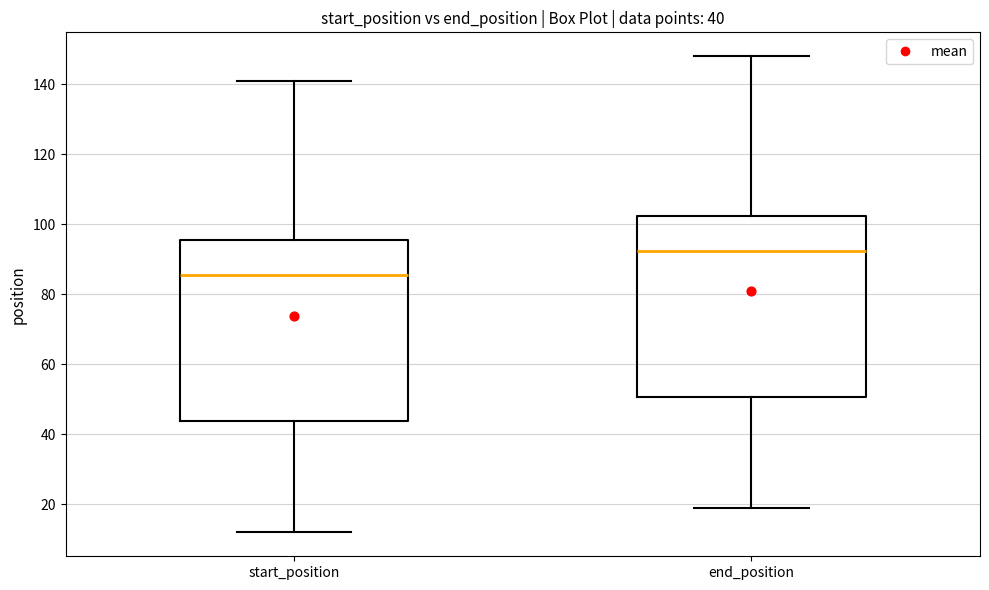

Which box has the highest median line?

end_position